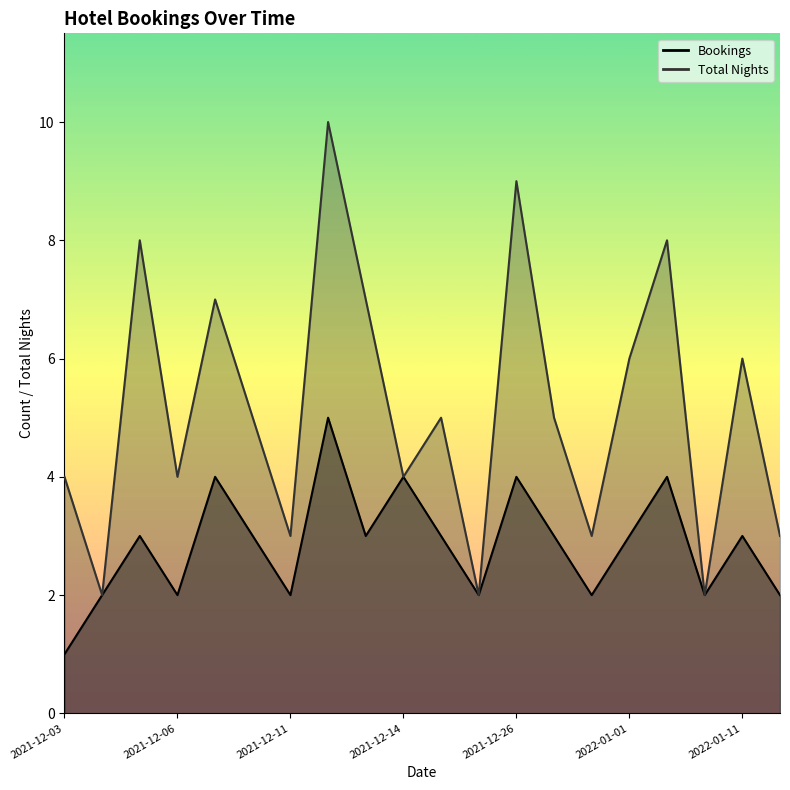

How many distinct data groups are displayed?

2